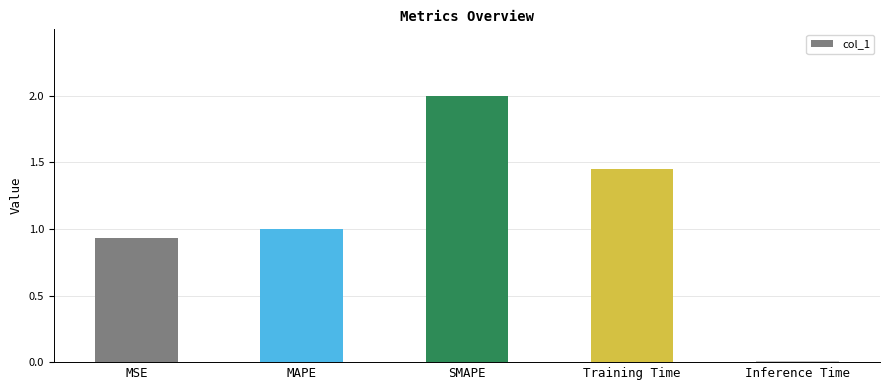

What is the value of the 3rd bar from the left?

2.0